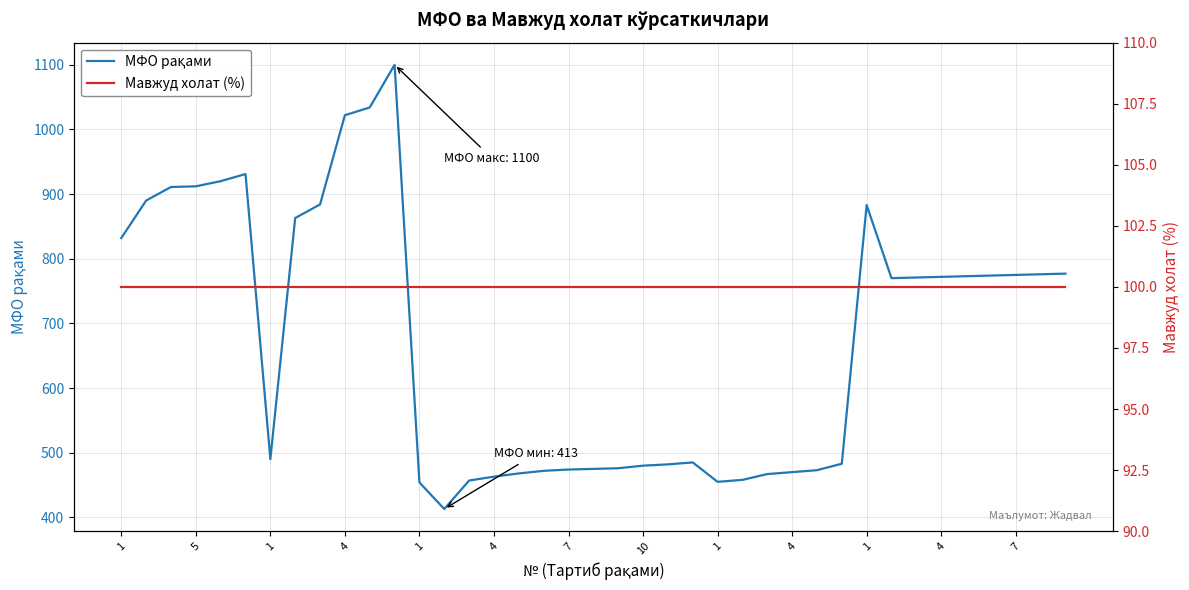

Count the number of categories in the chart.

39